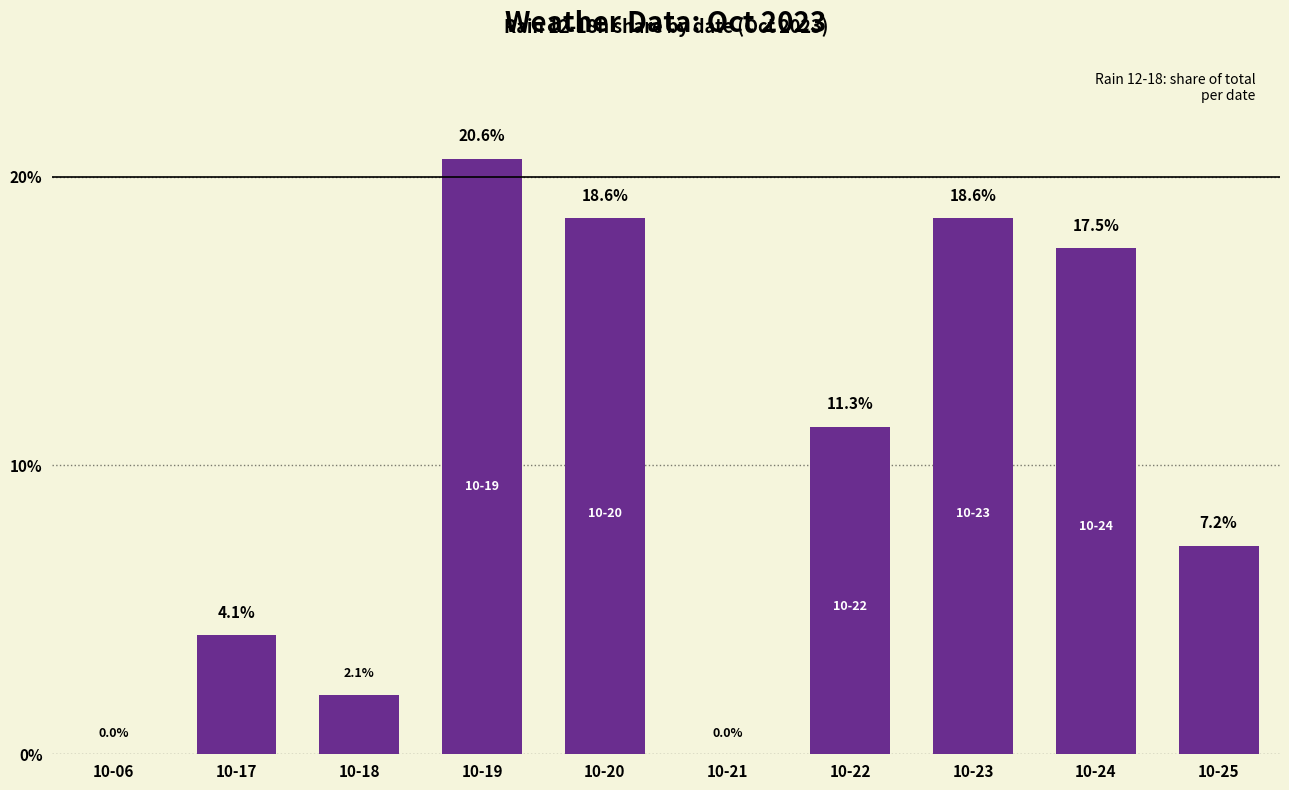

True or false: the data shows -0.1 at 10-06.

False